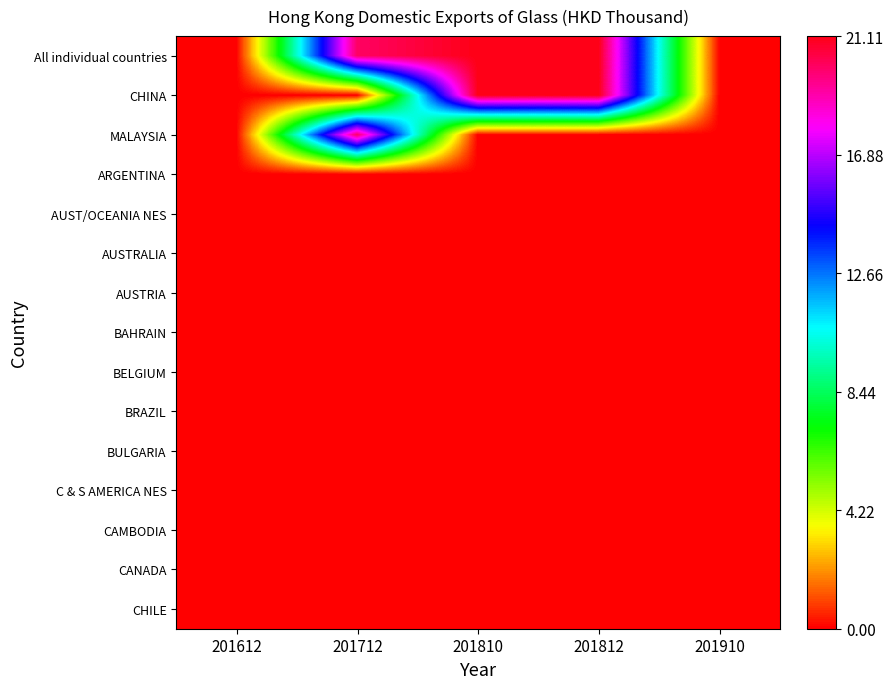

Reading left to right, list all the values displayed in this chart.

All individual countries: 201612=0.0	201712=20.0	201810=21.1	201812=21.1	201910=0.0
CHINA: 201612=0.0	201712=0.0	201810=21.1	201812=21.1	201910=0.0
MALAYSIA: 201612=0.0	201712=20.0	201810=0.0	201812=0.0	201910=0.0
ARGENTINA: 201612=0.0	201712=0.0	201810=0.0	201812=0.0	201910=0.0
AUST/OCEANIA NES: 201612=0.0	201712=0.0	201810=0.0	201812=0.0	201910=0.0
AUSTRALIA: 201612=0.0	201712=0.0	201810=0.0	201812=0.0	201910=0.0
AUSTRIA: 201612=0.0	201712=0.0	201810=0.0	201812=0.0	201910=0.0
BAHRAIN: 201612=0.0	201712=0.0	201810=0.0	201812=0.0	201910=0.0
BELGIUM: 201612=0.0	201712=0.0	201810=0.0	201812=0.0	201910=0.0
BRAZIL: 201612=0.0	201712=0.0	201810=0.0	201812=0.0	201910=0.0
BULGARIA: 201612=0.0	201712=0.0	201810=0.0	201812=0.0	201910=0.0
C & S AMERICA NES: 201612=0.0	201712=0.0	201810=0.0	201812=0.0	201910=0.0
CAMBODIA: 201612=0.0	201712=0.0	201810=0.0	201812=0.0	201910=0.0
CANADA: 201612=0.0	201712=0.0	201810=0.0	201812=0.0	201910=0.0
CHILE: 201612=0.0	201712=0.0	201810=0.0	201812=0.0	201910=0.0